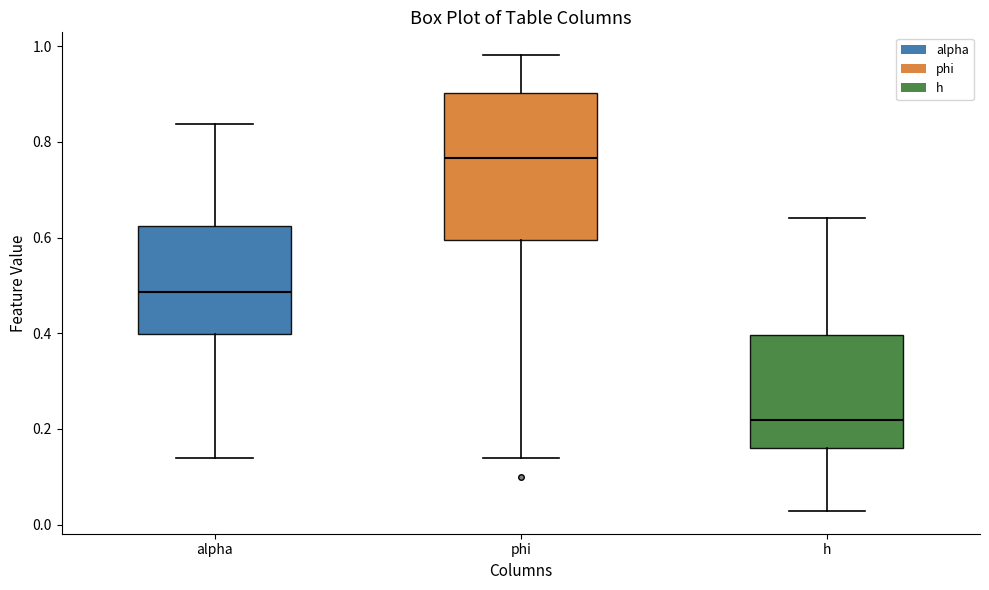

Reading left to right, read every box against the y-axis: the position of its median line, the range the box covers, and the ends of its whiskers. The values are not printed on the chart, so give them approximately, as read against the axis.

alpha: median 0.48, box 0.40 to 0.62, whiskers 0.14 to 0.84
phi: median 0.76, box 0.60 to 0.90, whiskers 0.14 to 0.98
h: median 0.22, box 0.16 to 0.40, whiskers 0.02 to 0.64